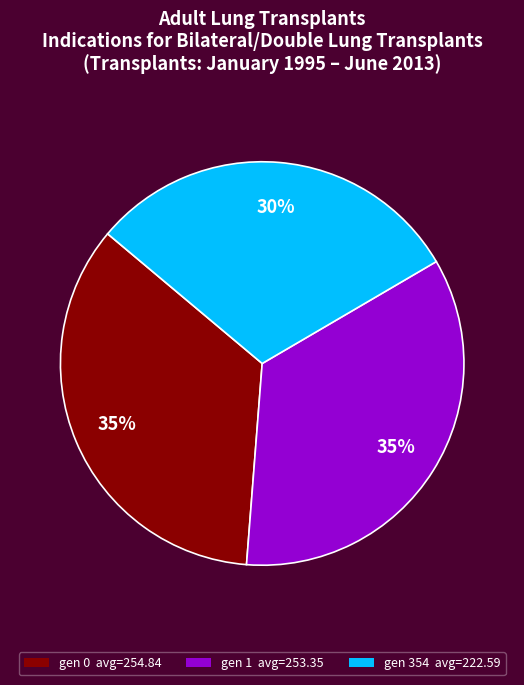

To the nearest percent, what percentage of the pie is gen 354?

30%